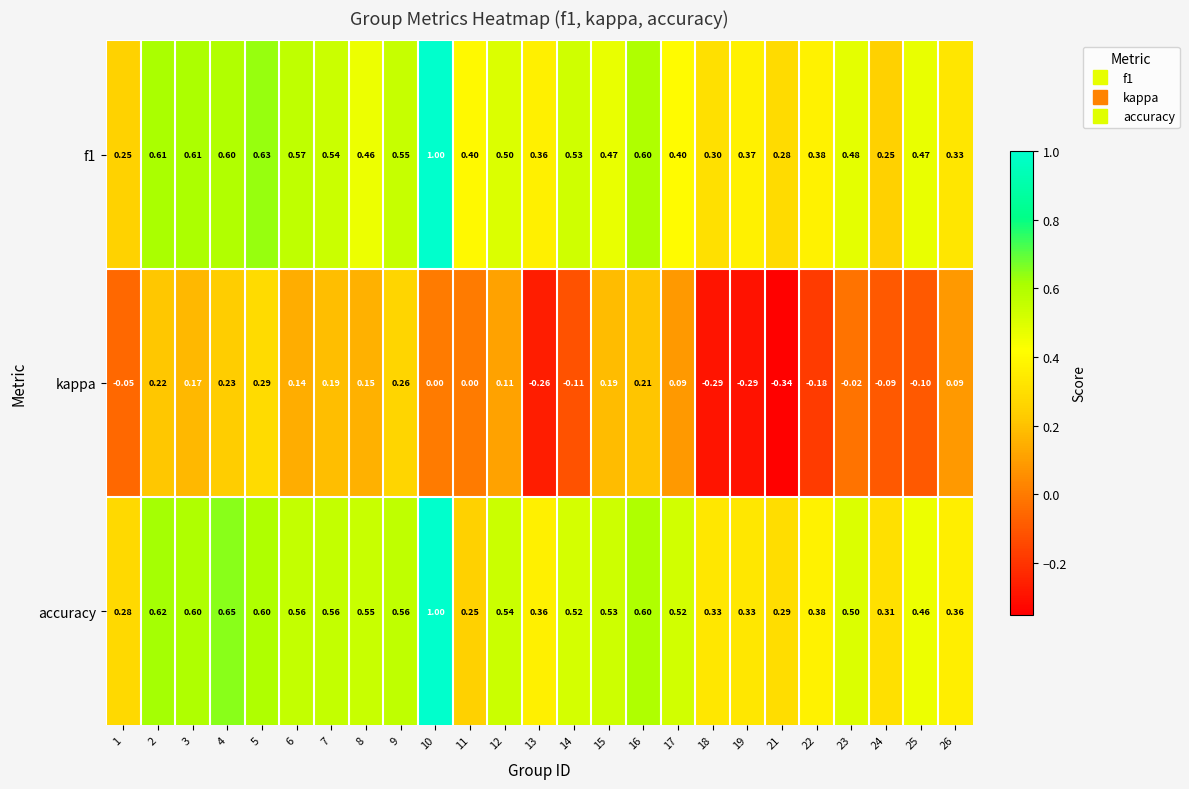

Which series has the largest total across all categories?

accuracy